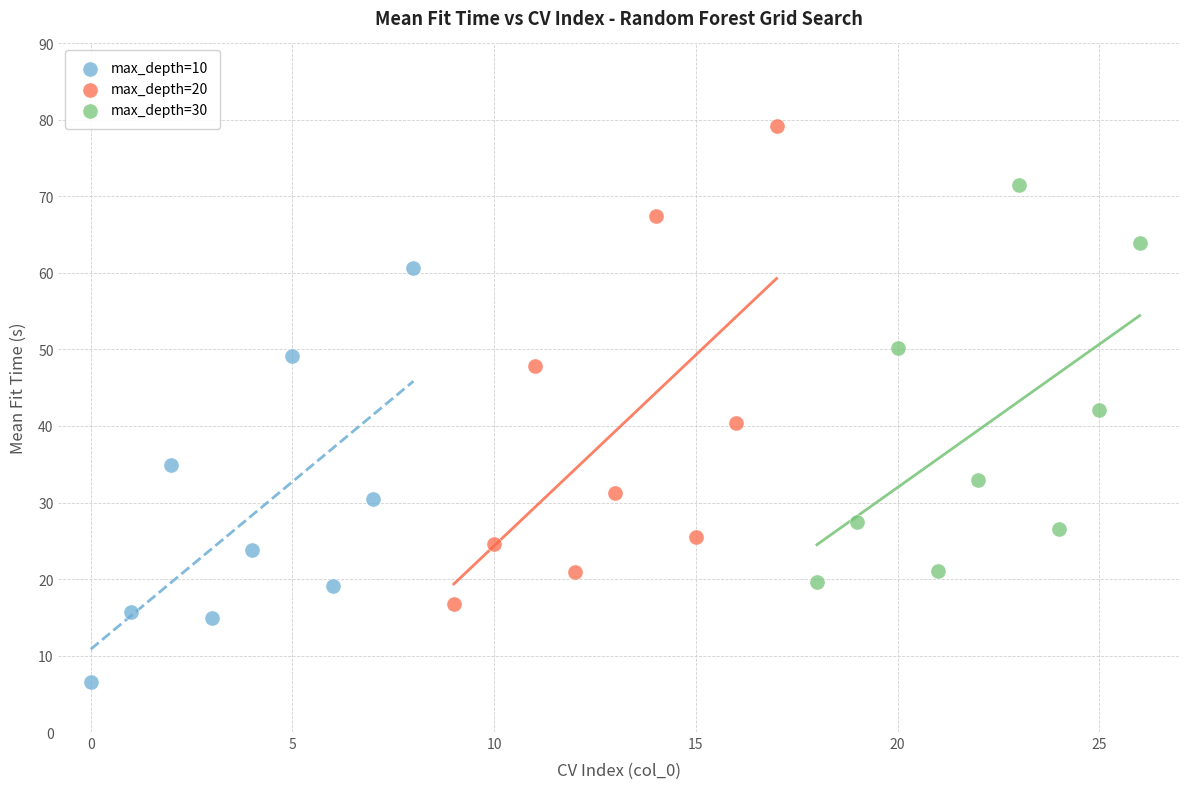

Which series has the widest spread of Y values?

max_depth=20